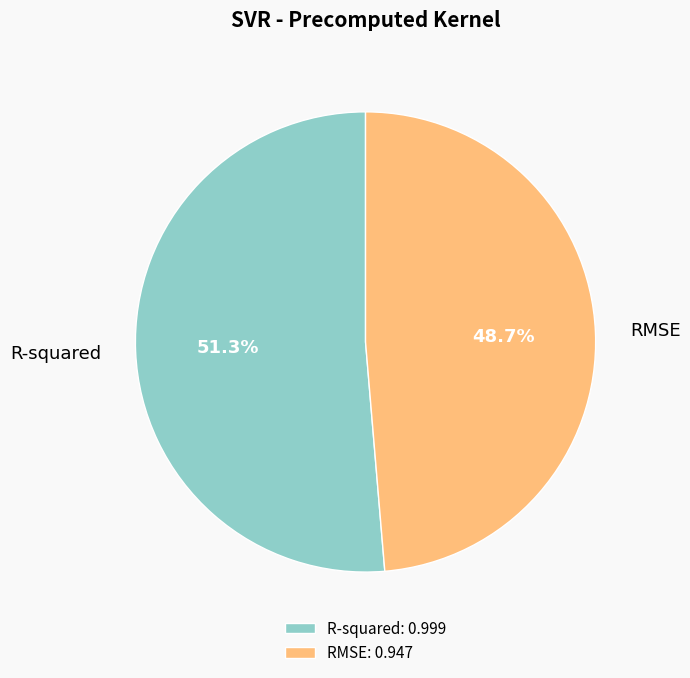

Which slice represents more than half of the pie?

R-squared